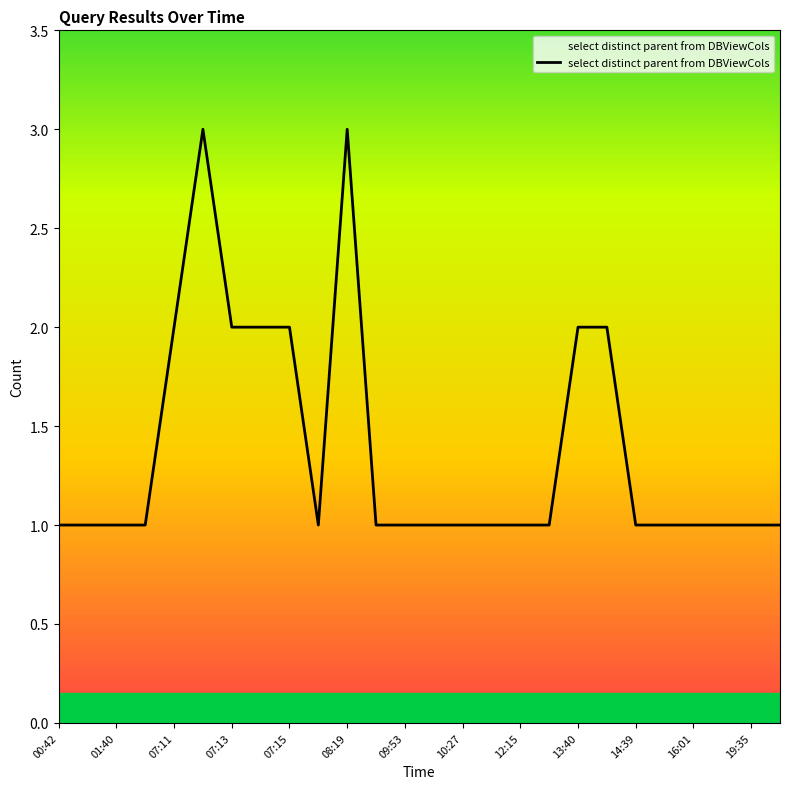

Approximately how many times larger is the value at 09:53 compared to 00:42?

1.0